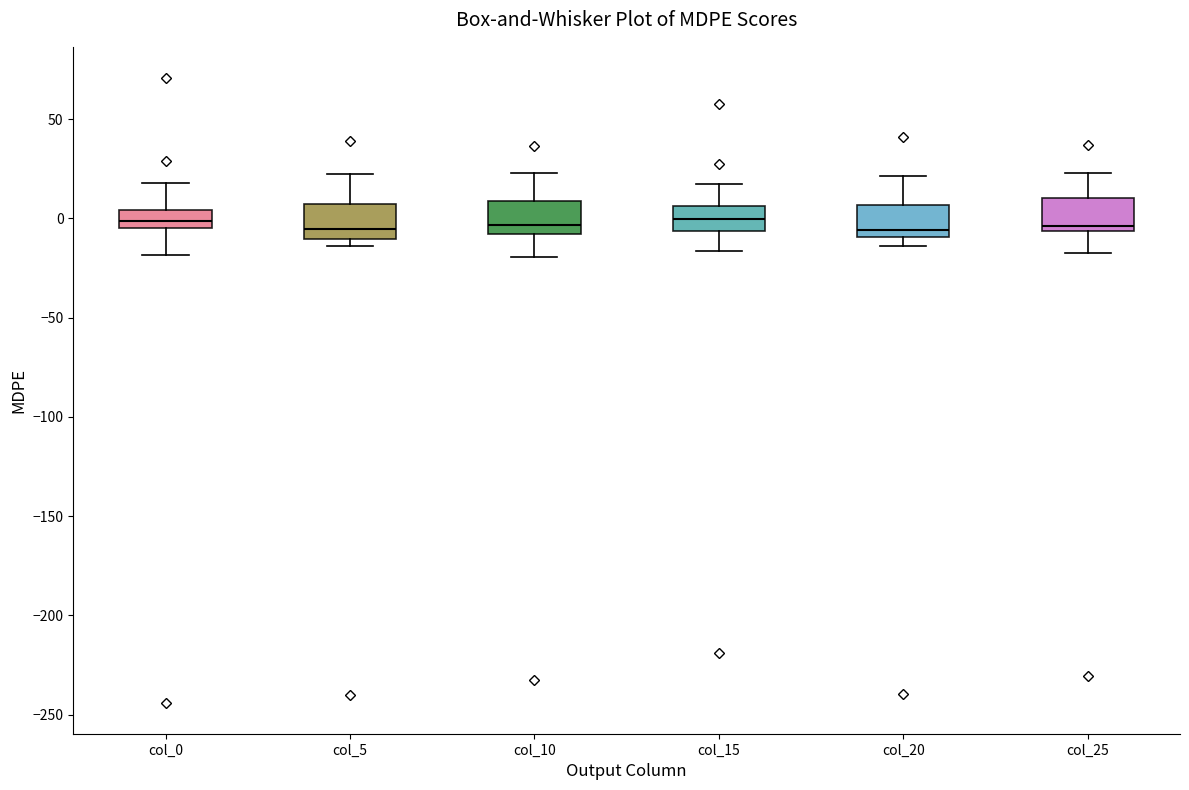

Reading left to right, transcribe this box plot: for each box, give where its median line is, the range the box spans, and where its two whiskers end, as read against the y-axis. The values are not printed on the chart, so give them approximately, as read against the axis.

col_0: median 0, box -5 to 5, whiskers -20 to 20
col_5: median -5, box -10 to 5, whiskers -15 to 25
col_10: median -5, box -10 to 10, whiskers -20 to 25
col_15: median 0, box -5 to 5, whiskers -15 to 20
col_20: median -5, box -10 to 5, whiskers -15 to 20
col_25: median -5 (just above the box's lower edge), box -5 to 10, whiskers -20 to 25